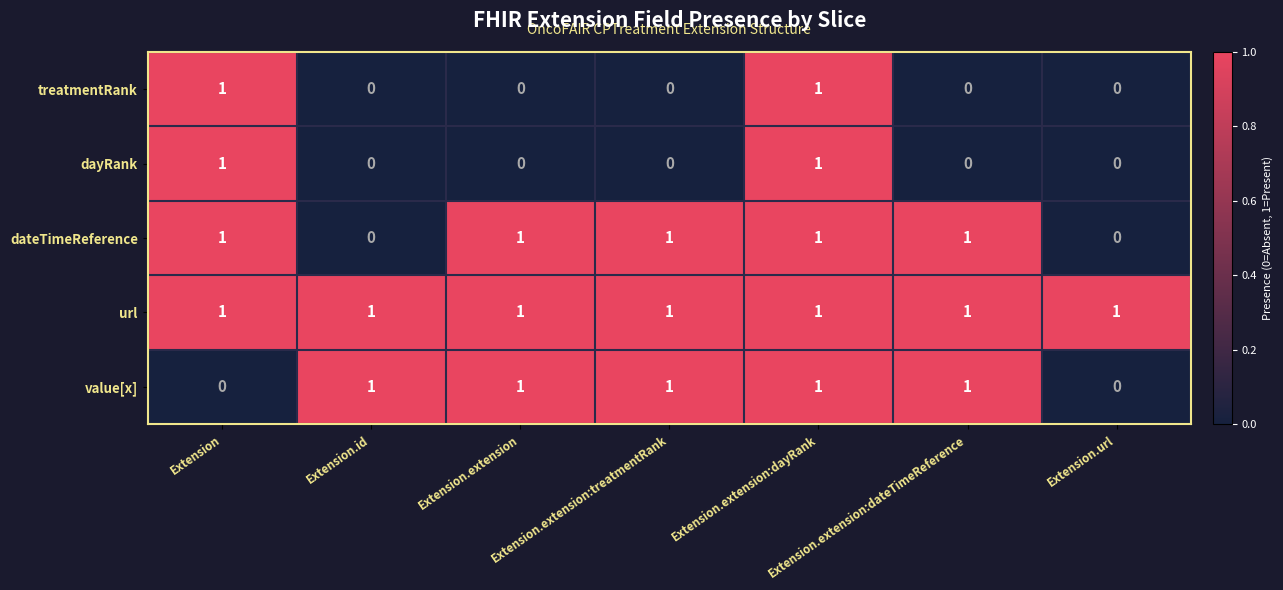

At how many categories does at least one series exceed 0?

7